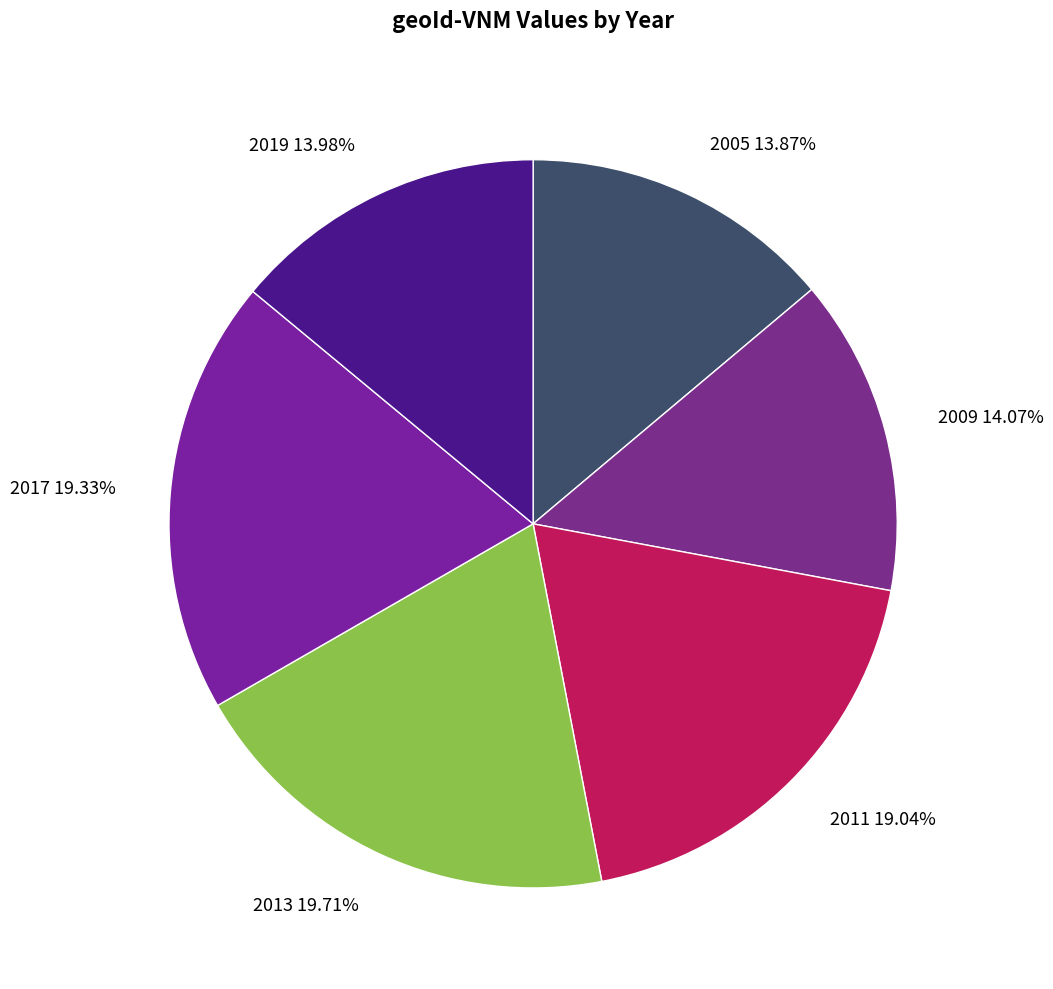

How much of the chart is everything except 2011?

81.0%